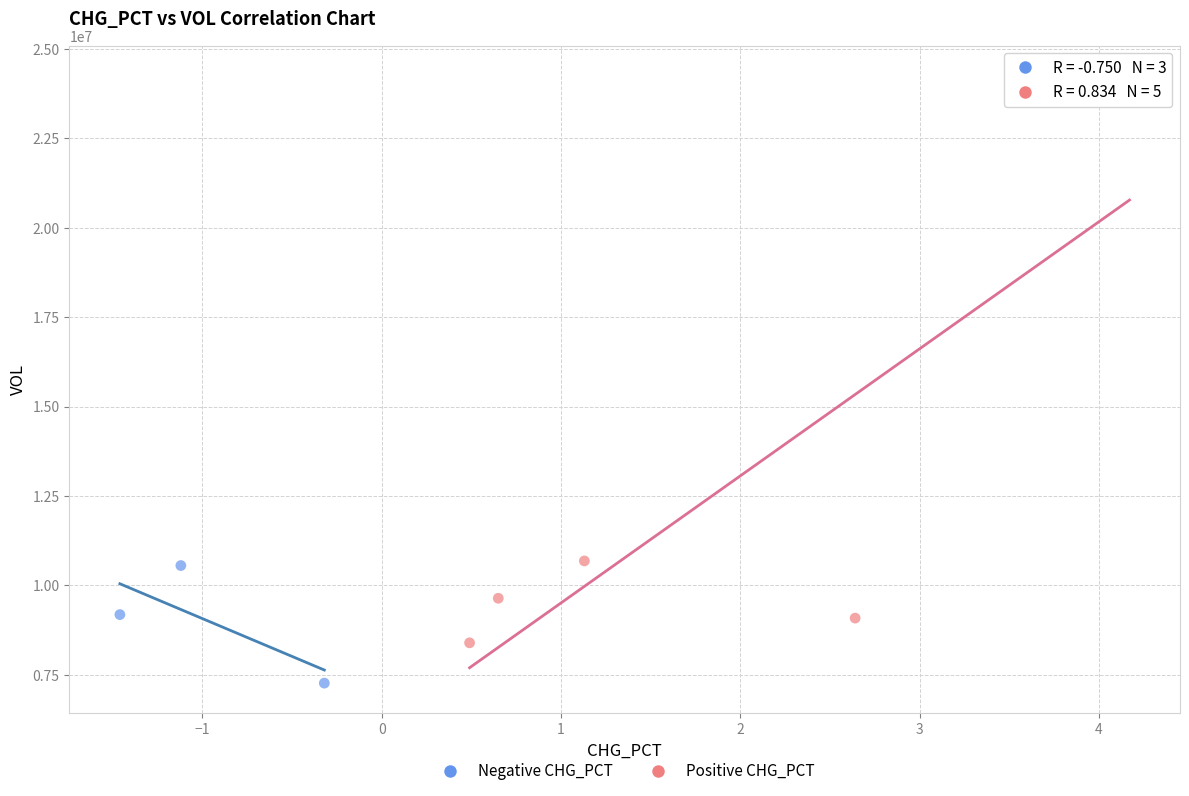

What are all the series names shown in the legend?

Negative CHG_PCT, Positive CHG_PCT